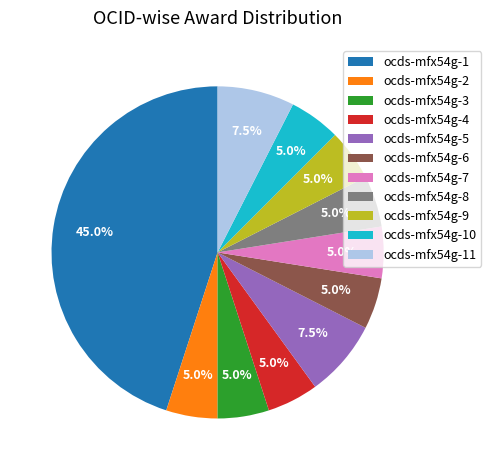

How many slices are in this pie chart?

11